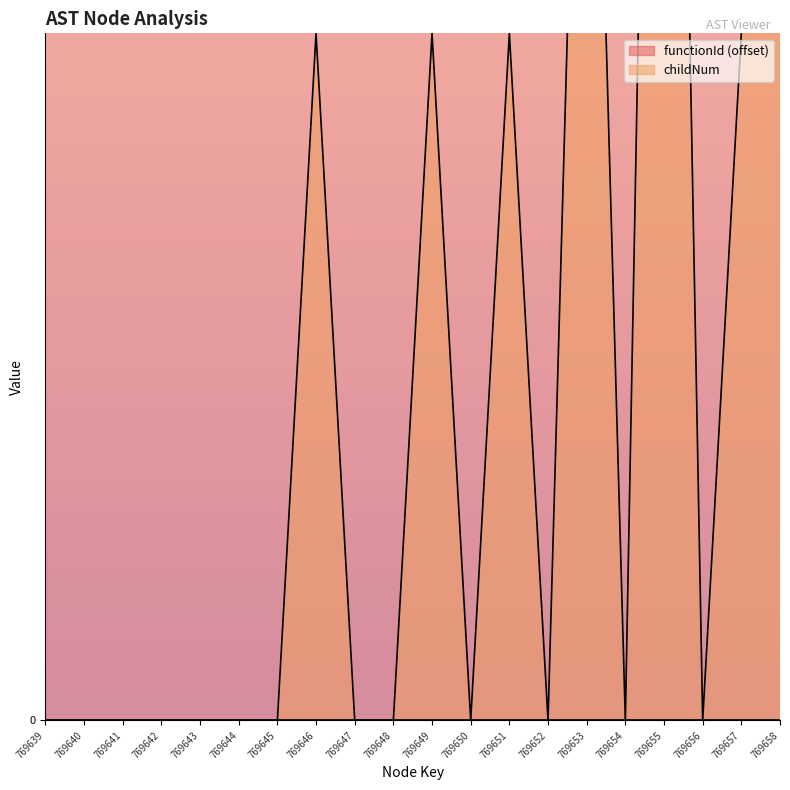

Between 769654 and 769640, which is larger?

769654